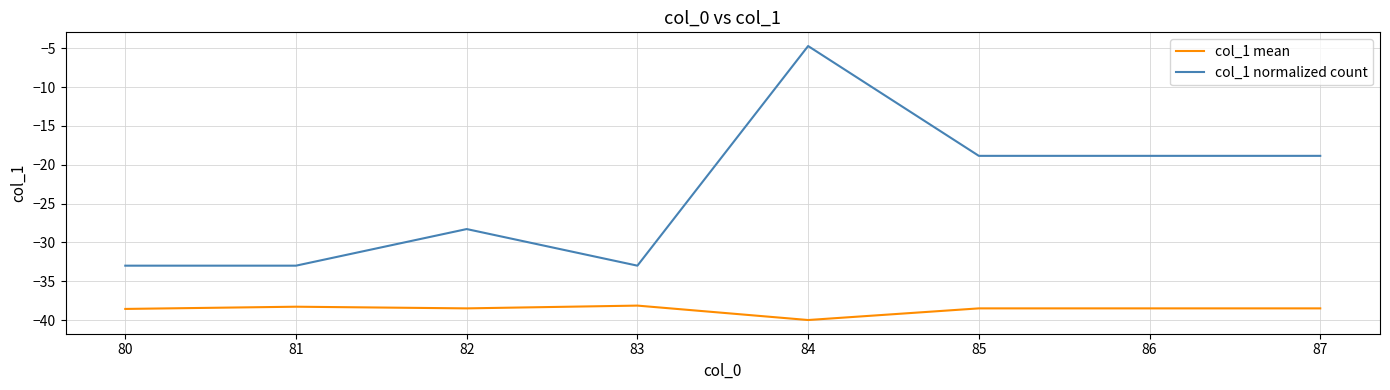

Does the chart display data point markers on the line(s)?

No